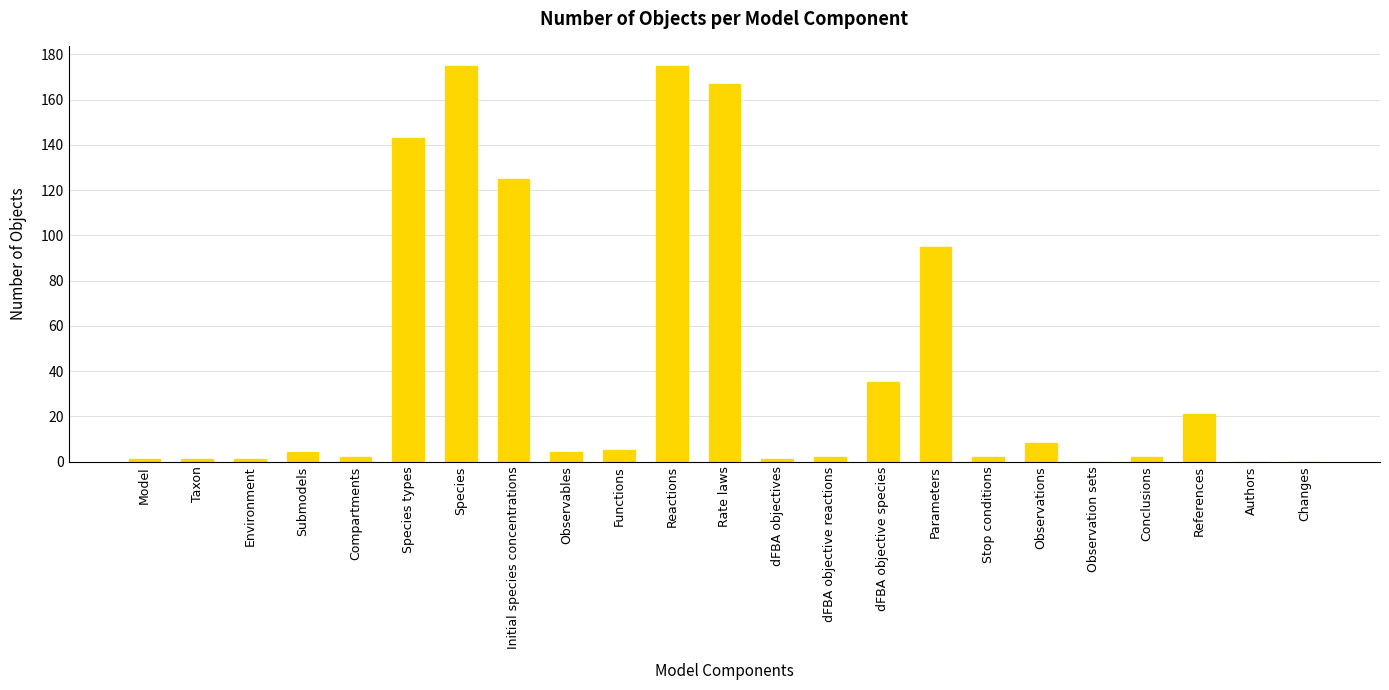

Count the number of categories in the chart.

23